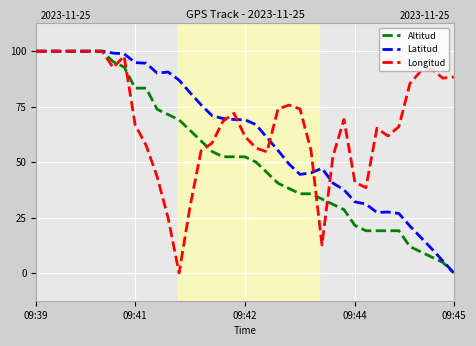

Where is the first local maximum for Longitud?

8